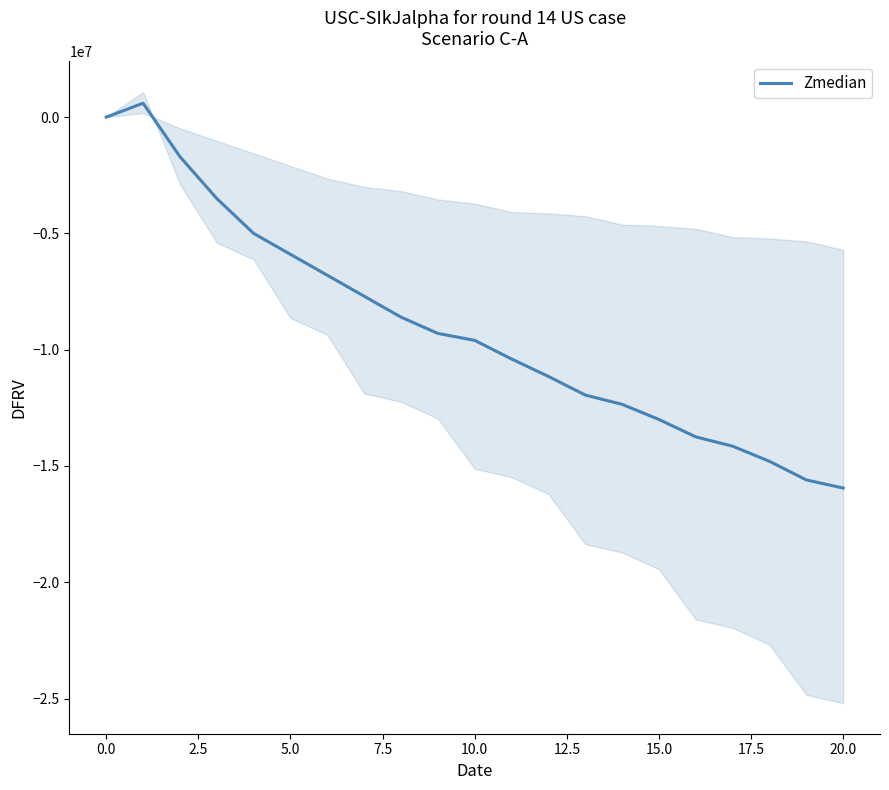

What is the minimum value for Zmedian?

-15950000